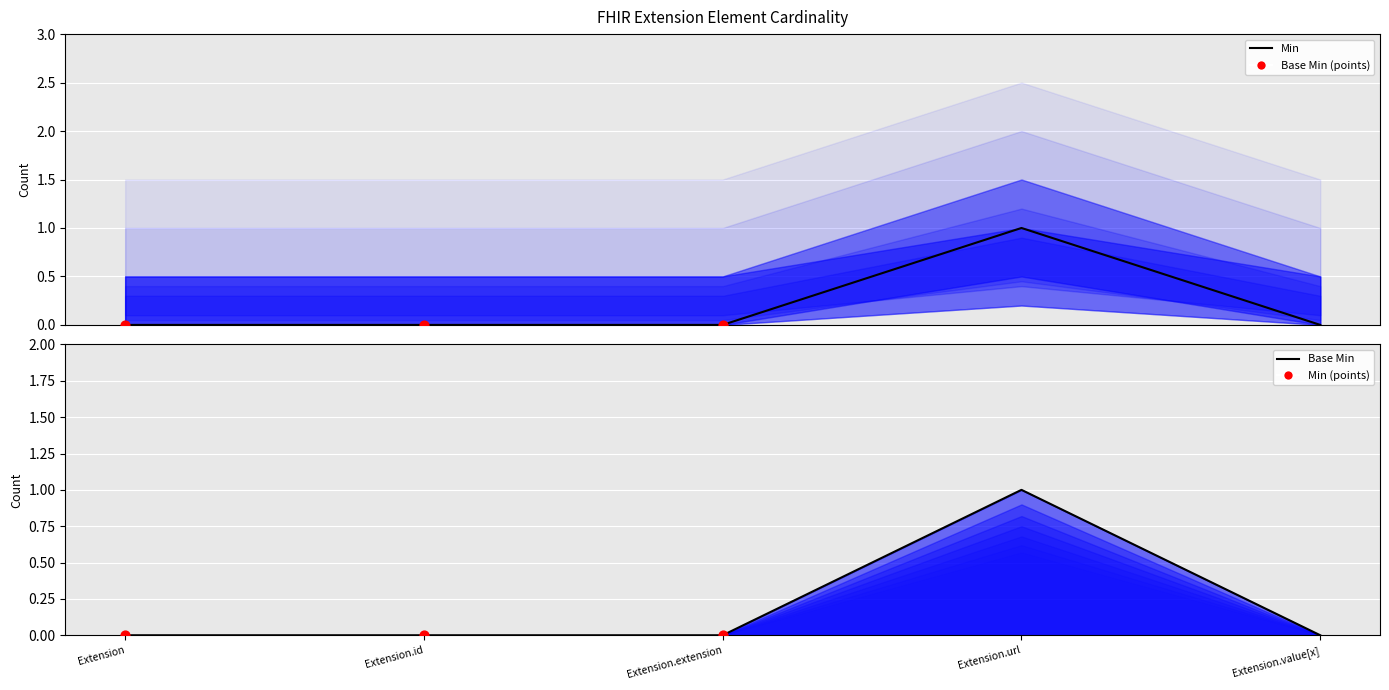

Which series has the largest Y range (max minus min)?

Min